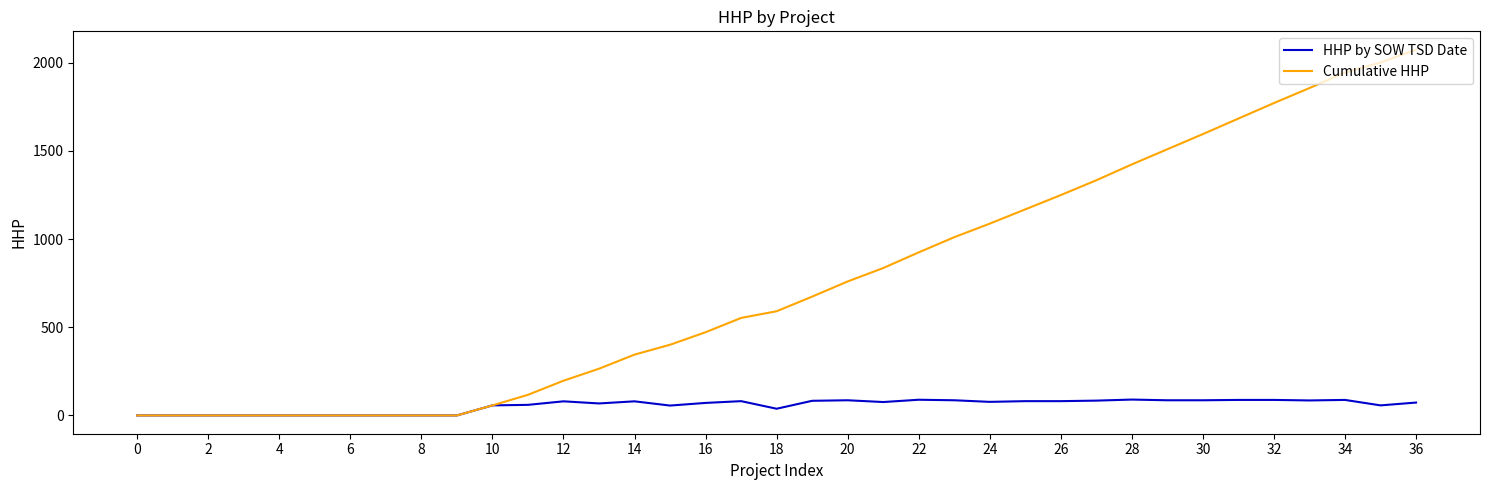

Rank the series by their maximum value, from highest to lowest.

Cumulative HHP, HHP by SOW TSD Date